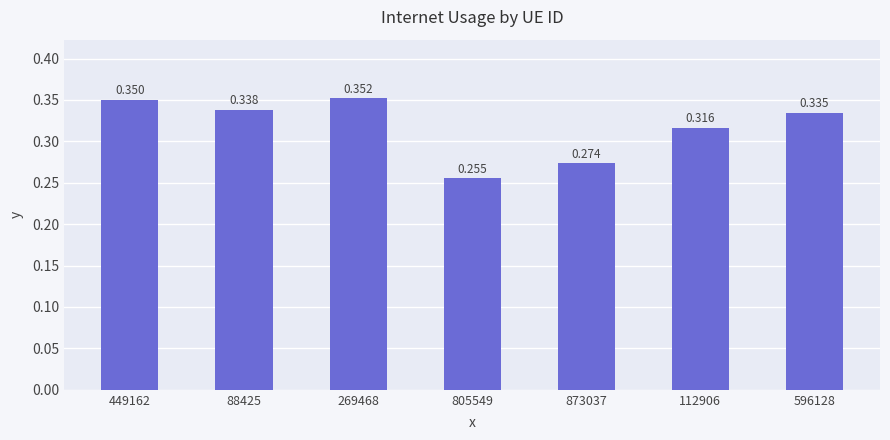

How many bars are there in total?

7